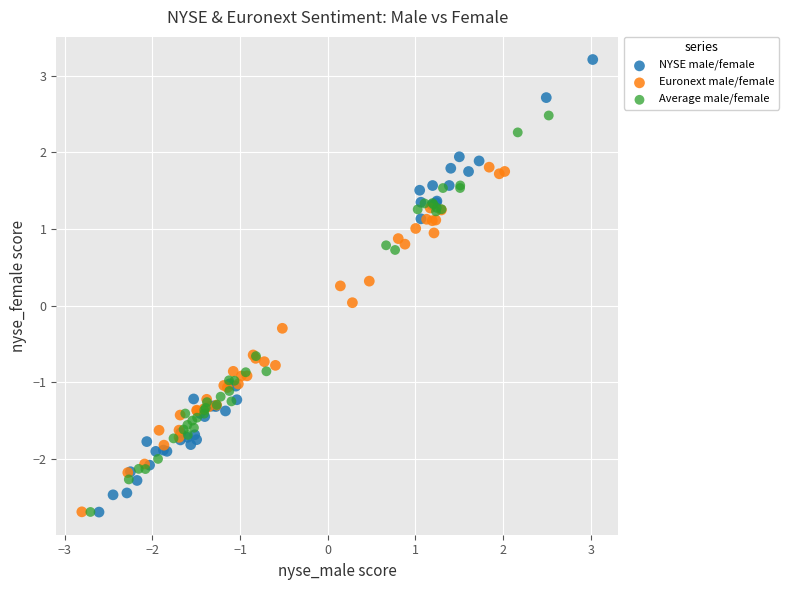

Which series reaches the maximum Y coordinate?

NYSE male/female